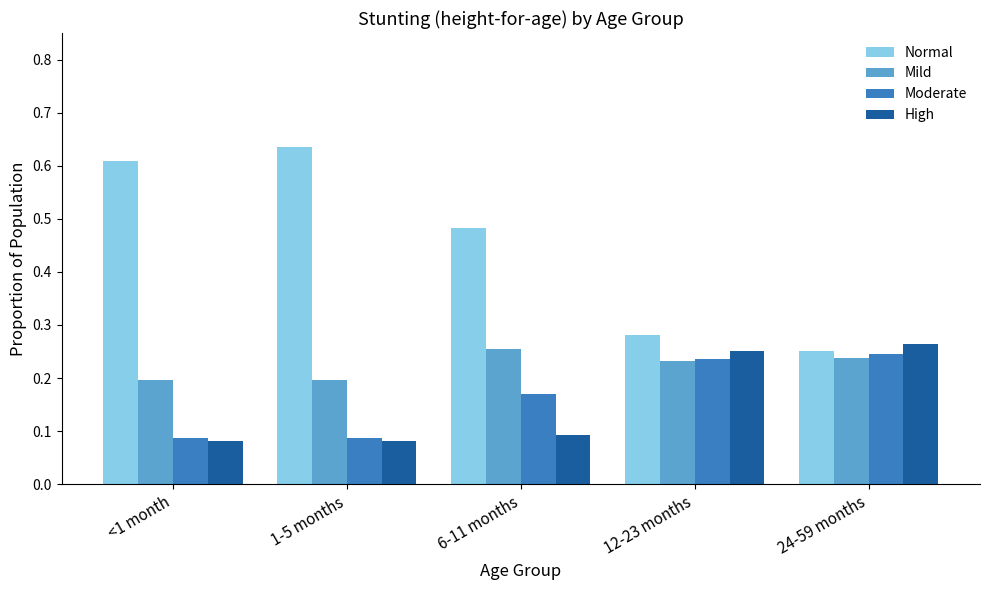

True or false: Normal has a value of 0.9 at <1 month.

False